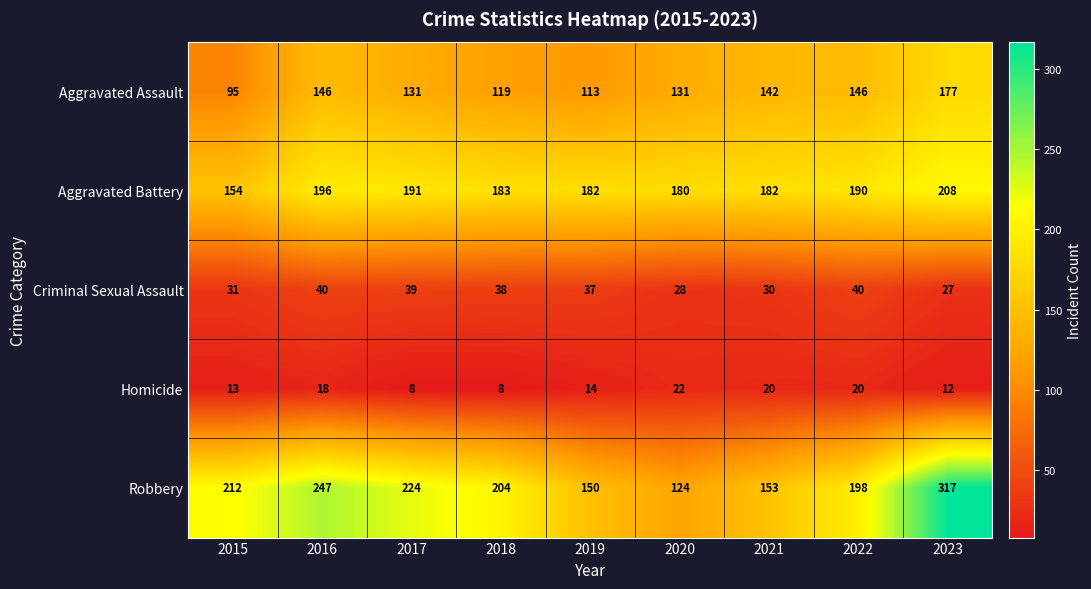

What is the total value across all series at 2019?

496